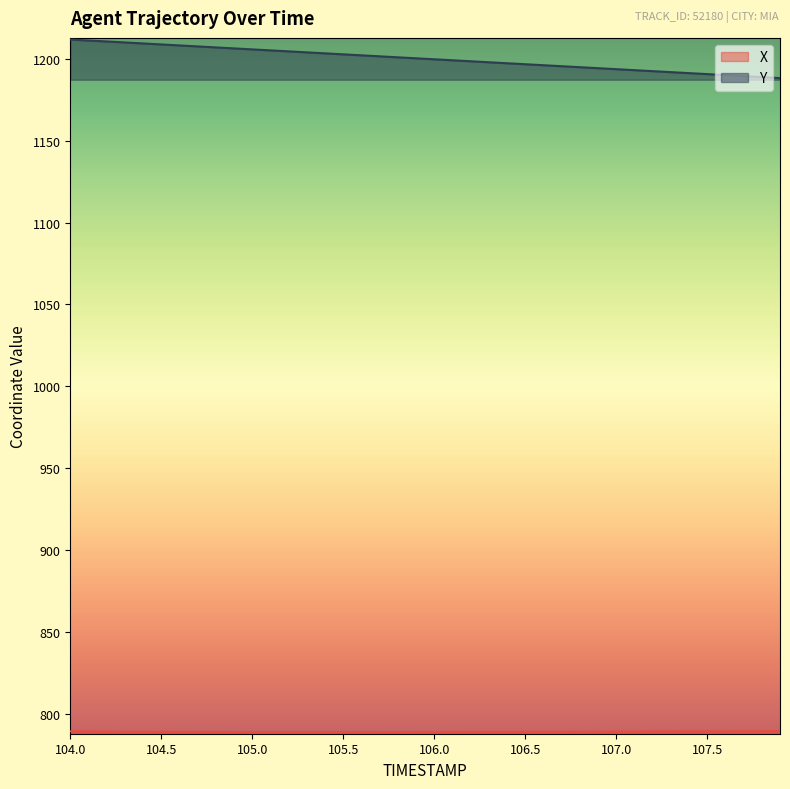

Which series has the largest total across all categories?

Y